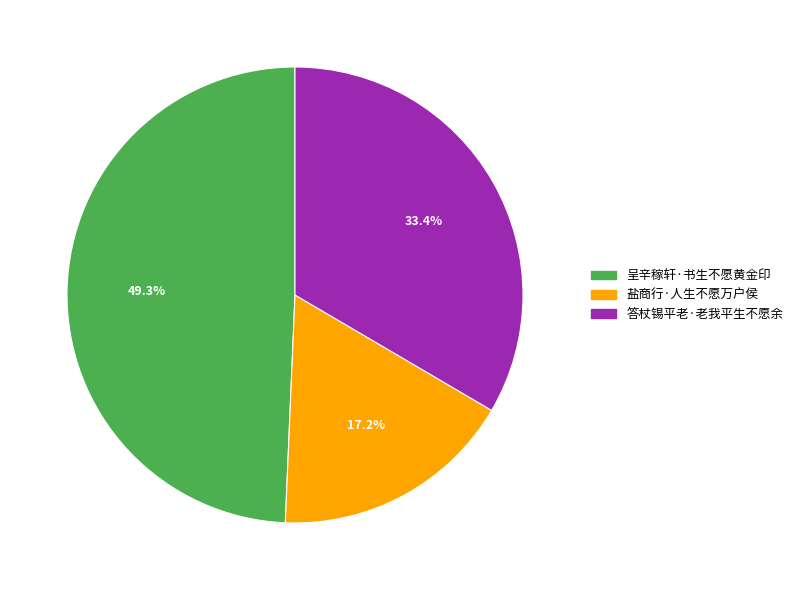

To the nearest percent, what portion does 盐商行·人生不愿万户侯 represent?

17%